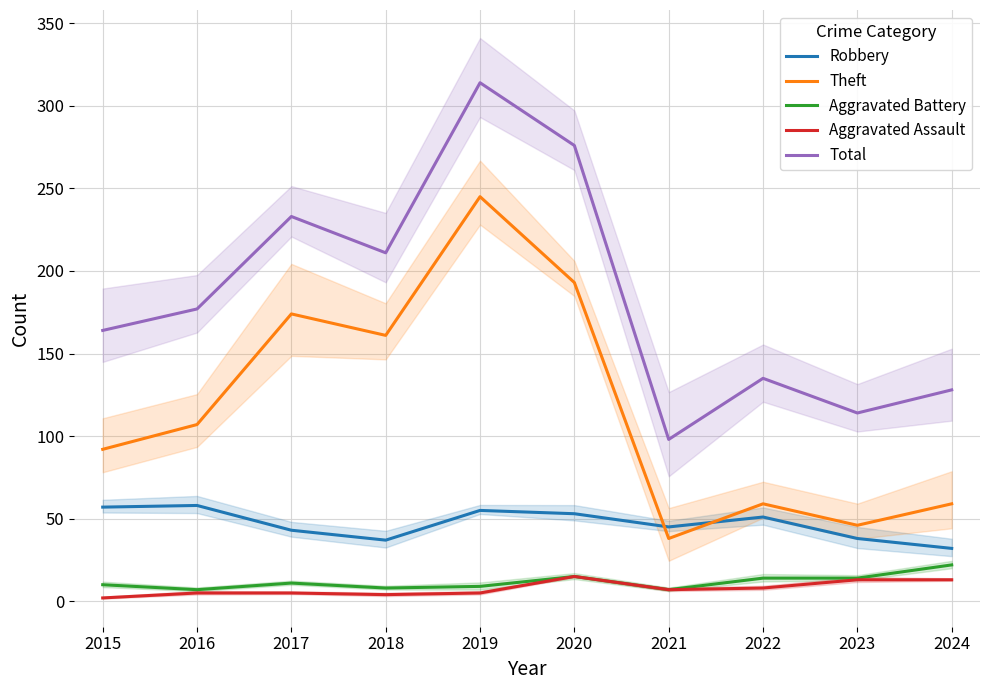

Which label corresponds to the smallest value in the chart?

2015